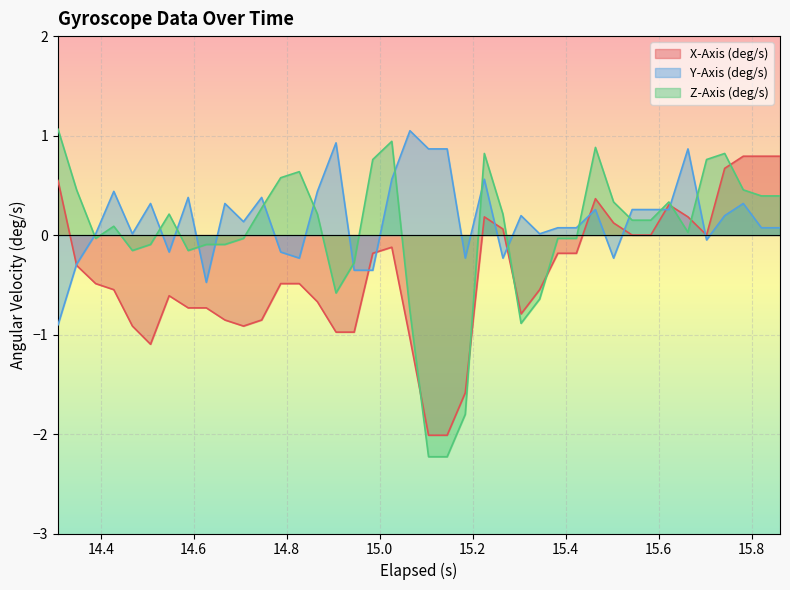

List the series in order of their overall mean, highest first.

Y-Axis (deg/s), Z-Axis (deg/s), X-Axis (deg/s)